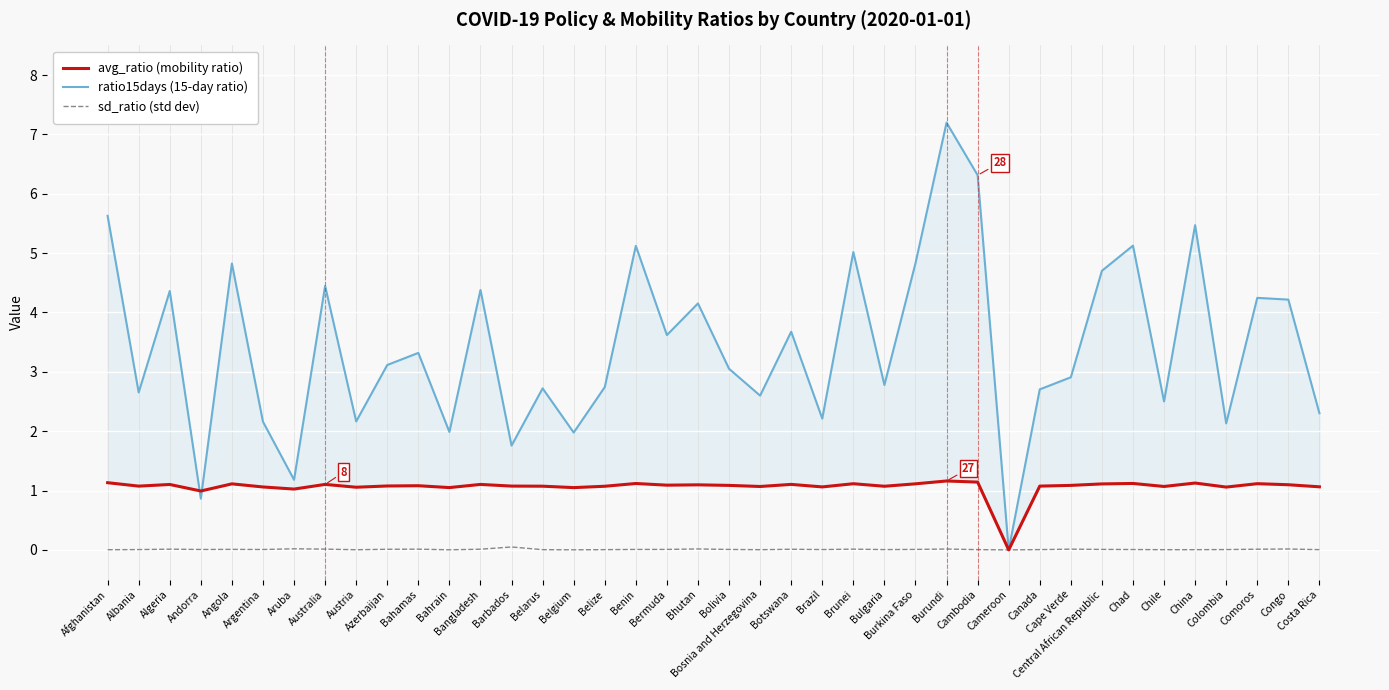

What position from the right is Cape Verde?

9